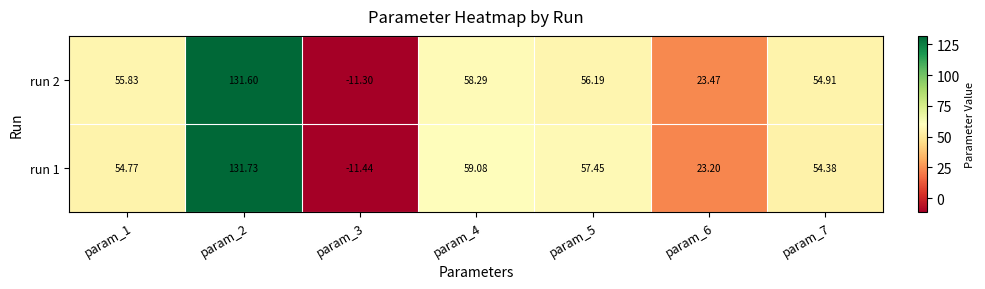

What is the difference between the highest and lowest values at param_1?

1.1